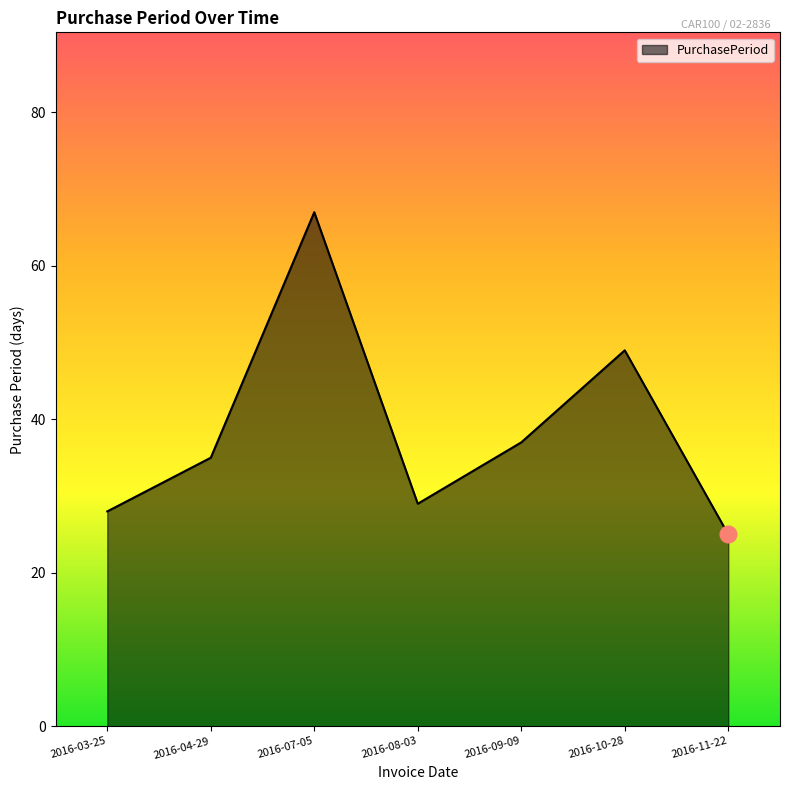

At which category does the data reach its first local peak?

2016-07-05